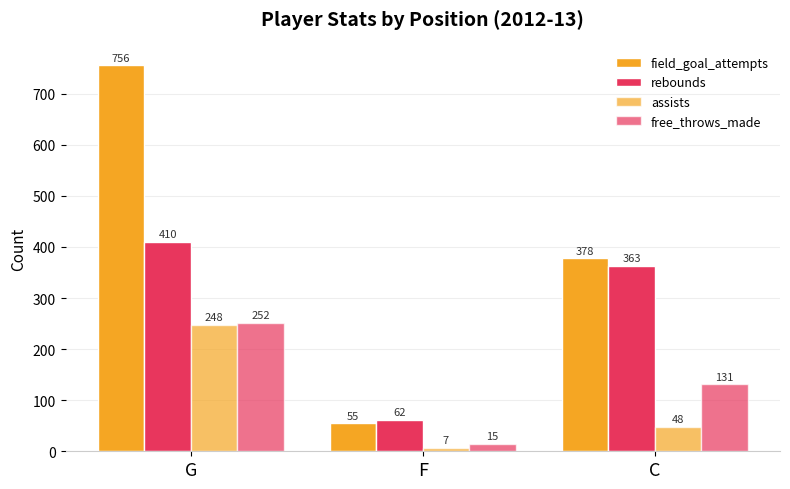

How many groups of bars are there?

3